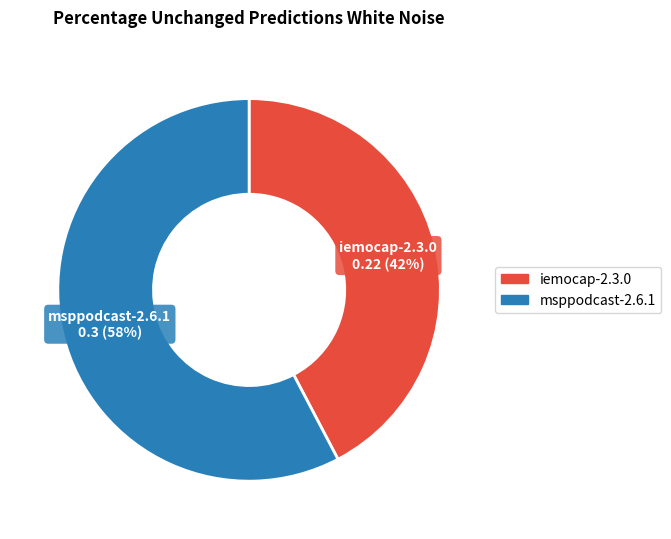

To the nearest percent, what portion does iemocap-2.3.0 represent?

42%